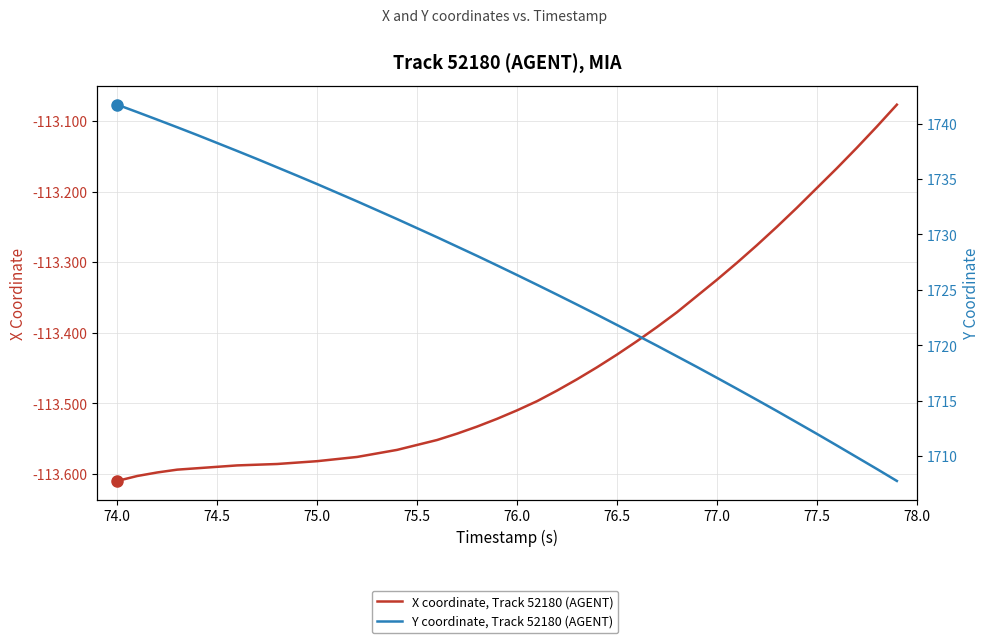

Is it true that X coordinate, Track 52180 (AGENT) equals -59.9 at 75.0?

False